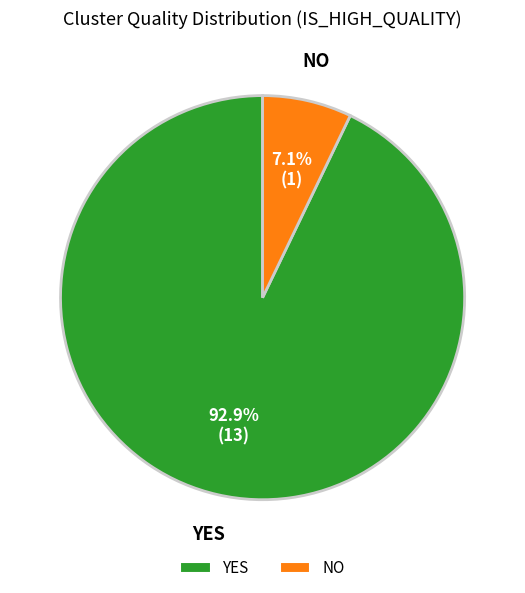

True or false: NO accounts for 19% of the total.

False